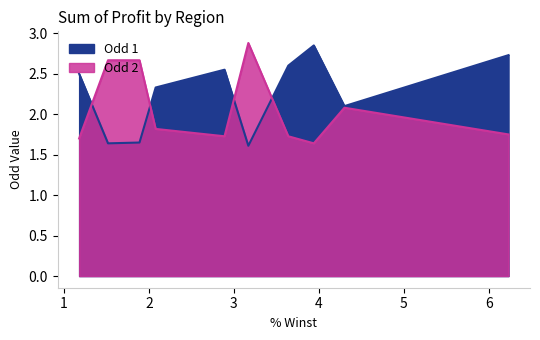

Which series ends up on top after the final intersection of Odd 1 and Odd 2?

Odd 1